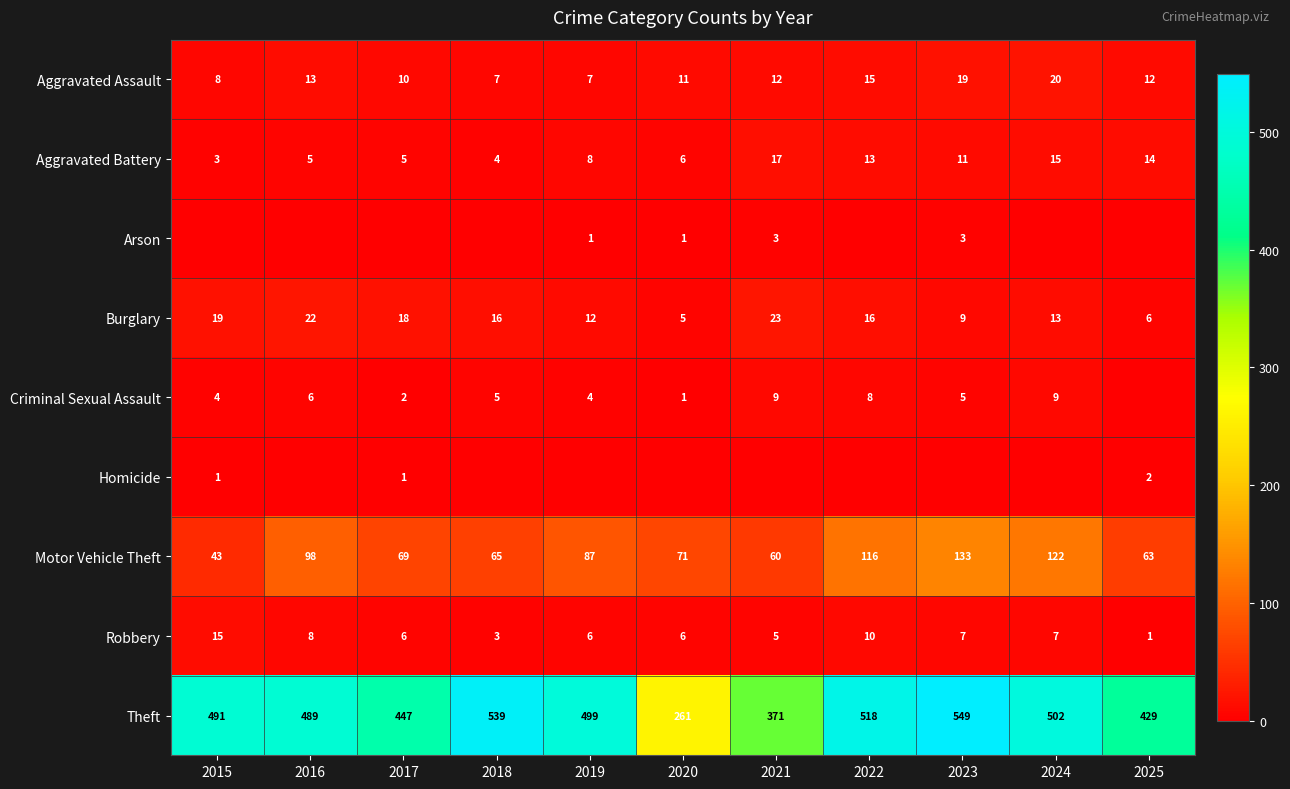

How many values in the Motor Vehicle Theft series are below 71?

5